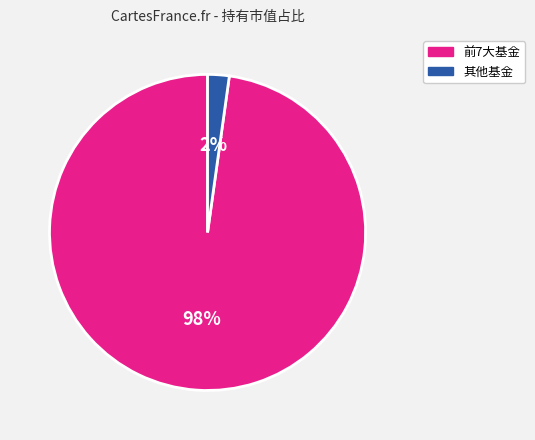

Is there any slice that represents more than half of the pie?

Yes